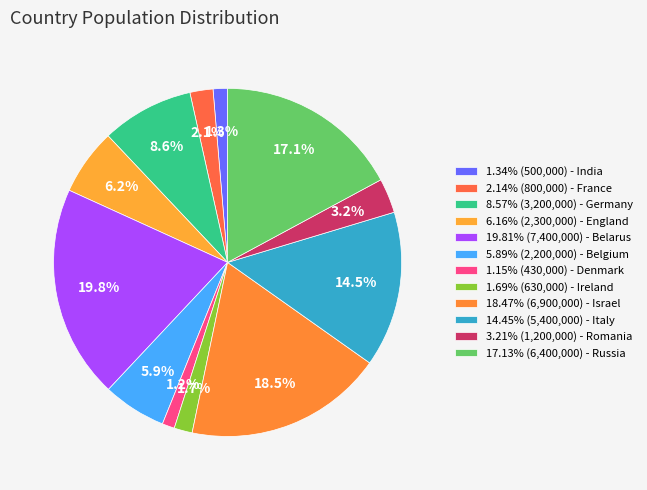

How many slices are in this pie chart?

12